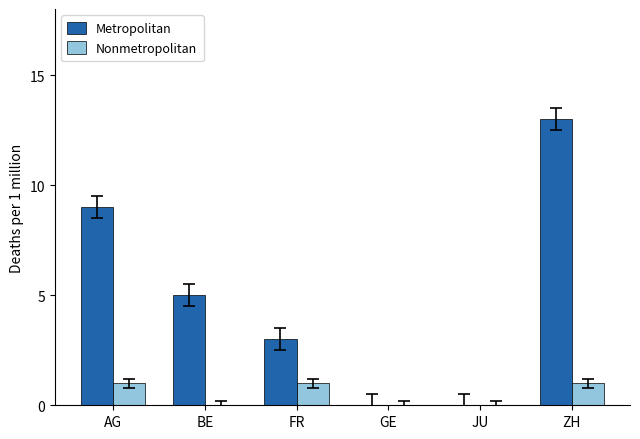

Is the value of Nonmetropolitan at ZH greater than the value of Metropolitan at BE?

No